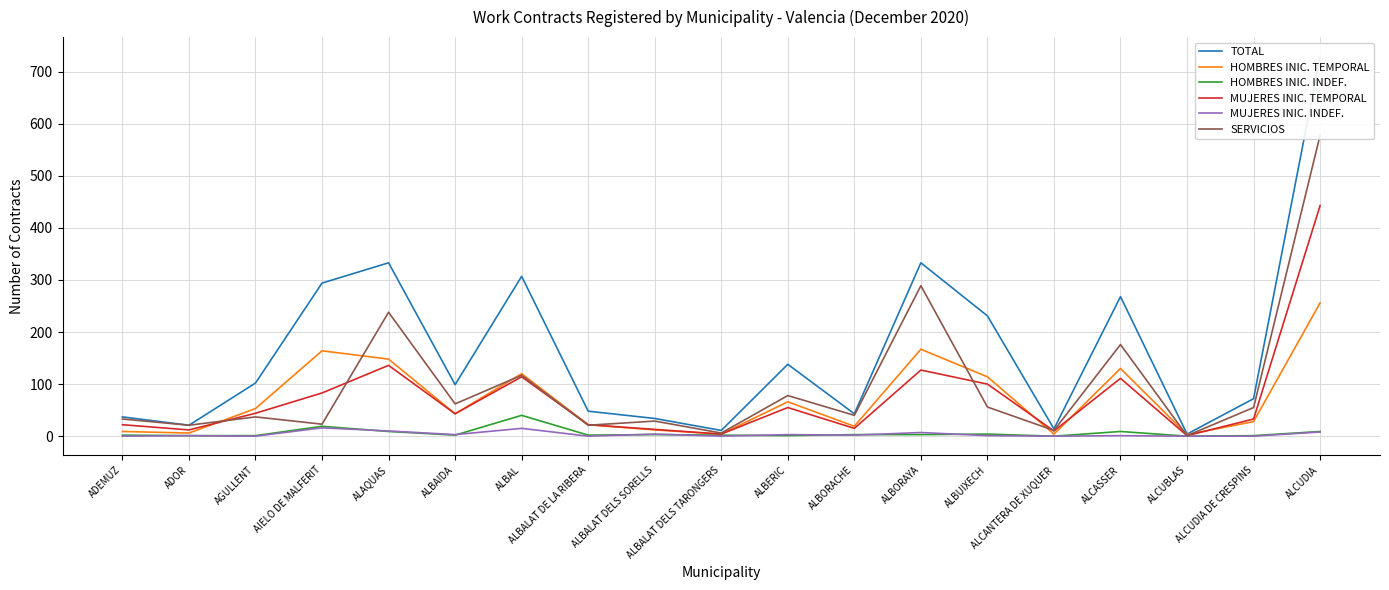

List the series in order of their peak value, lowest first.

MUJERES INIC. INDEF., HOMBRES INIC. INDEF., HOMBRES INIC. TEMPORAL, MUJERES INIC. TEMPORAL, SERVICIOS, TOTAL